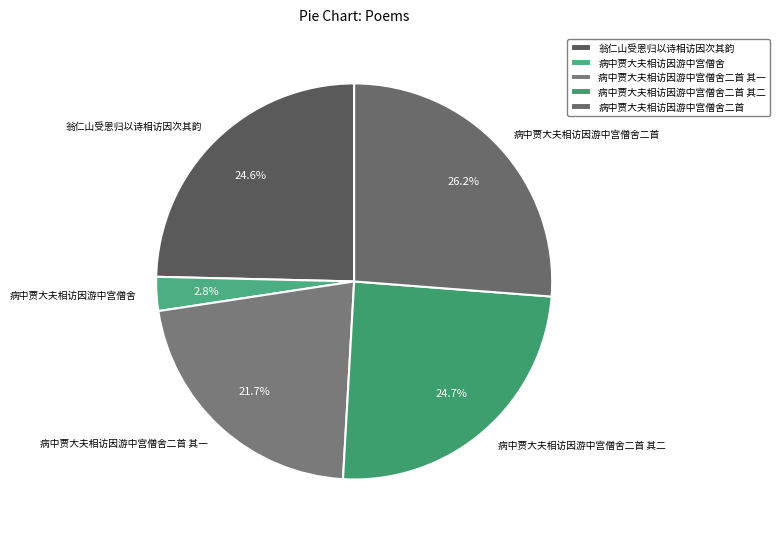

Which category has the smallest portion of the pie?

病中贾大夫相访因游中宫僧舍